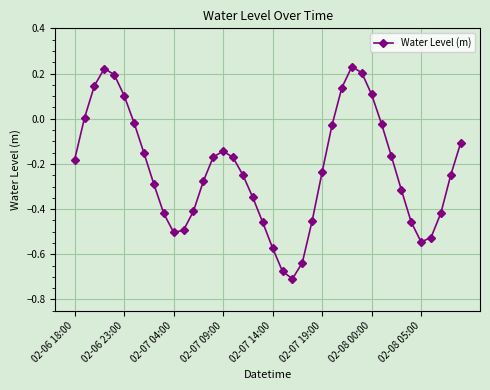

How many points are higher than both their immediate neighbors (excluding endpoints)?

3